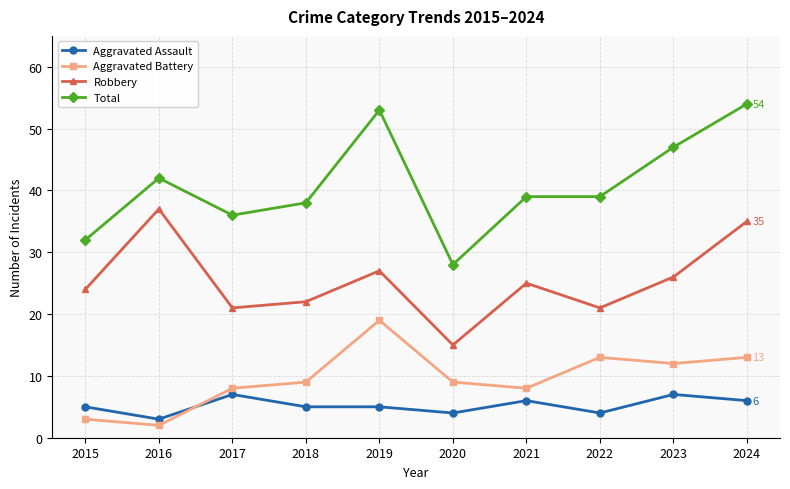

True or false: Robbery and Total cross at least once.

False